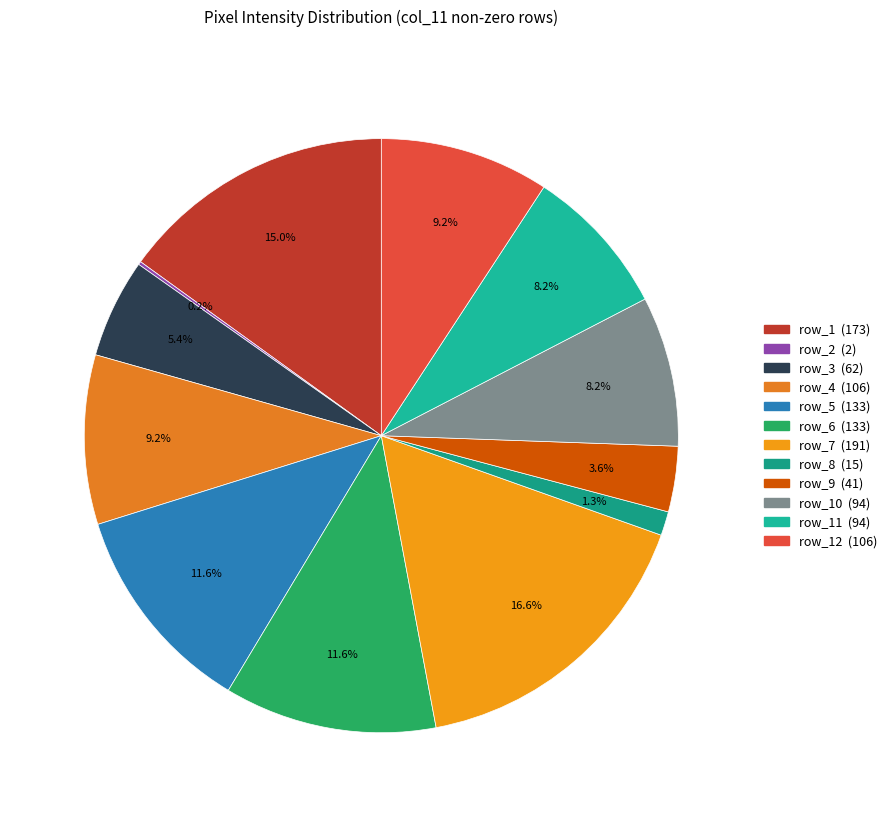

Does any single category account for the majority?

No